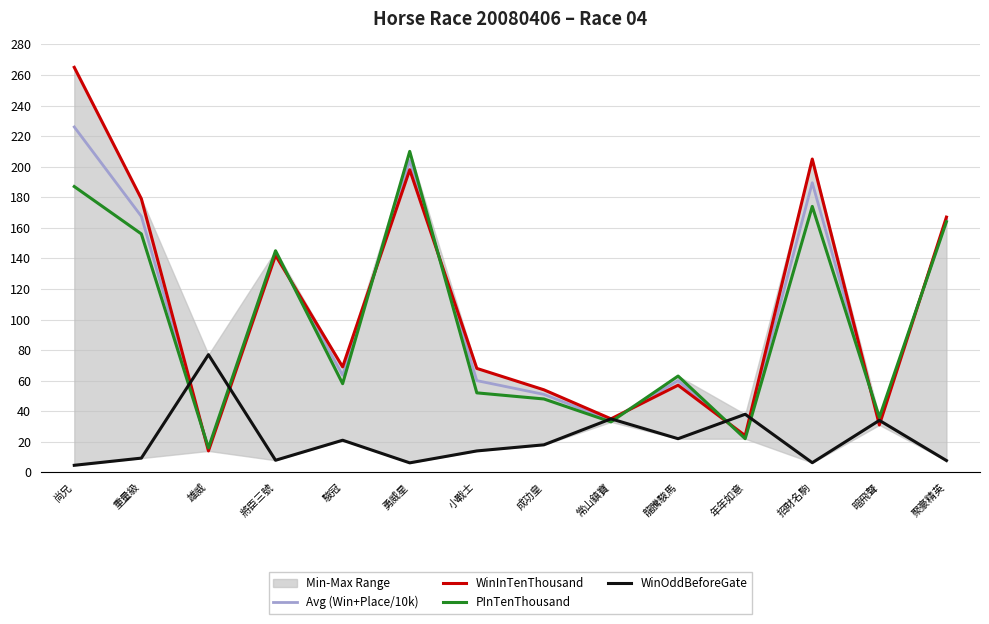

How many categories are shown in the chart?

14